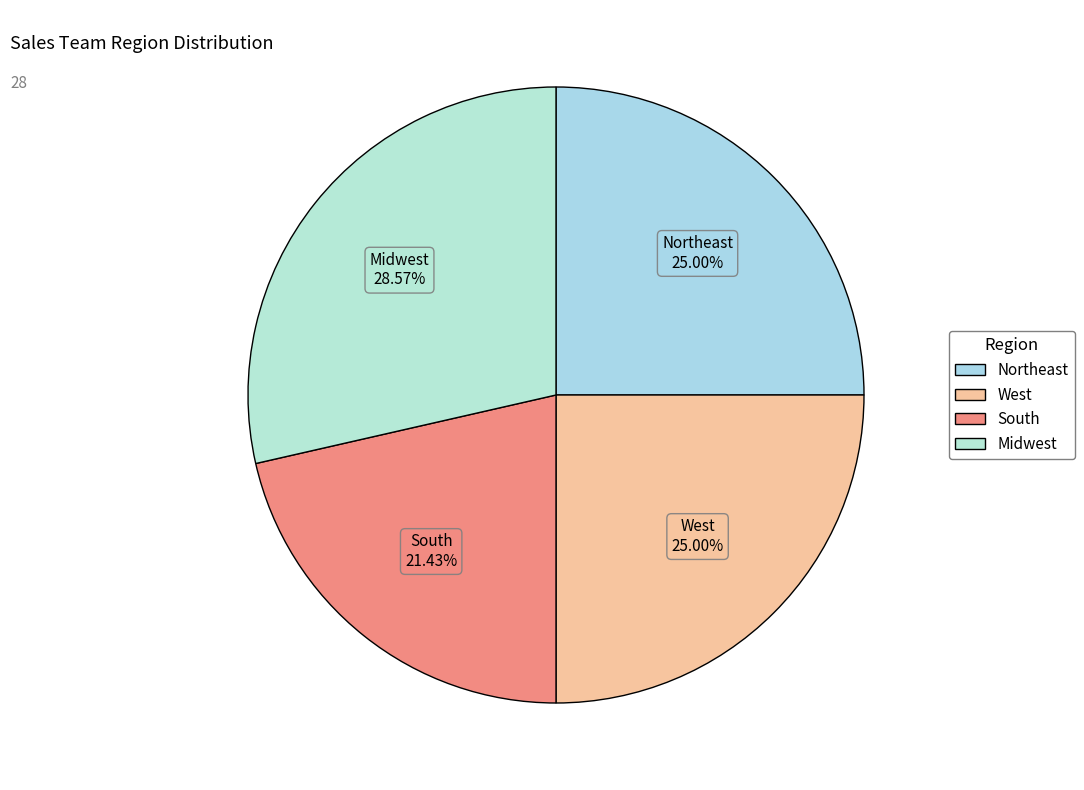

Does Midwest represent more than half of the total?

No